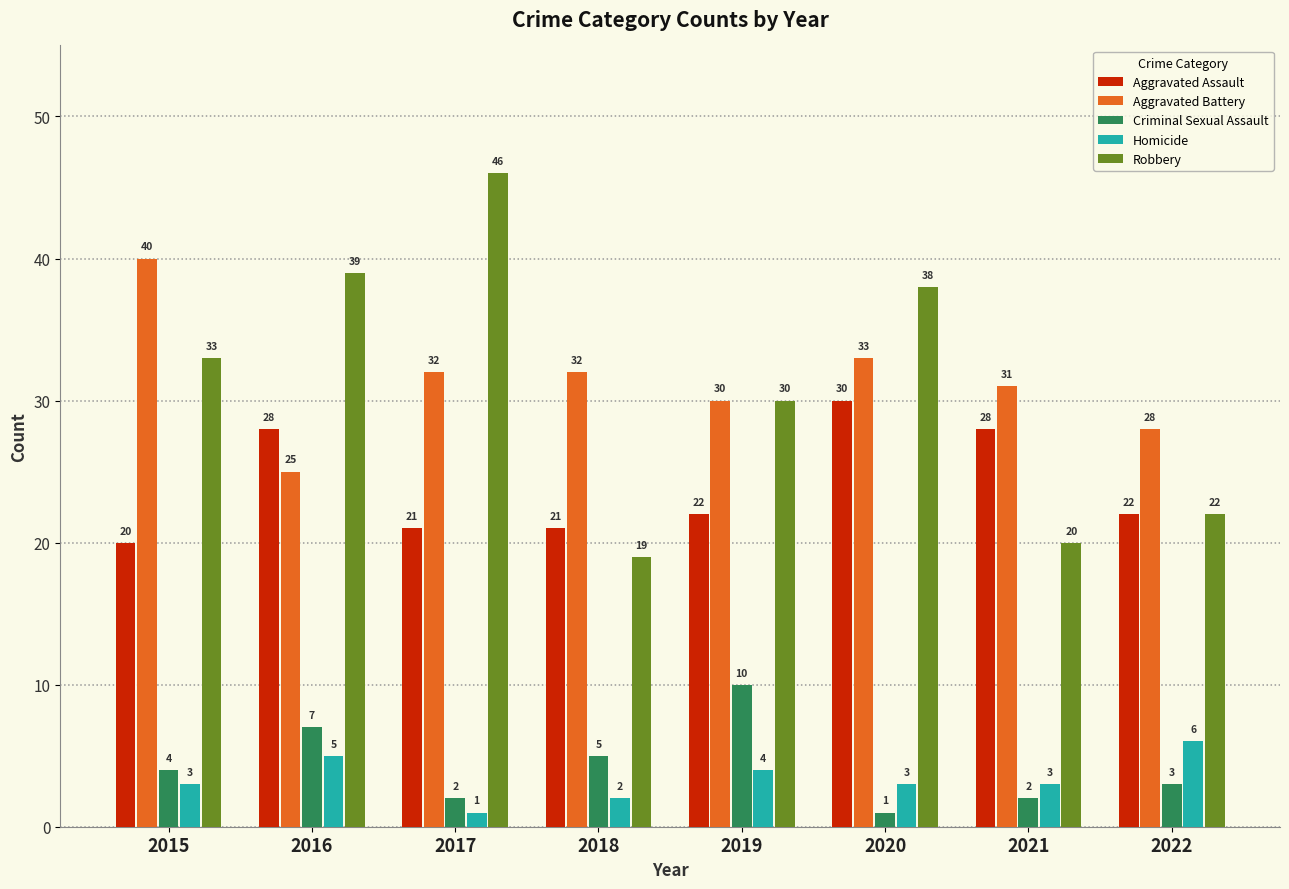

True or false: Homicide has a value of 3 at 2020.

True